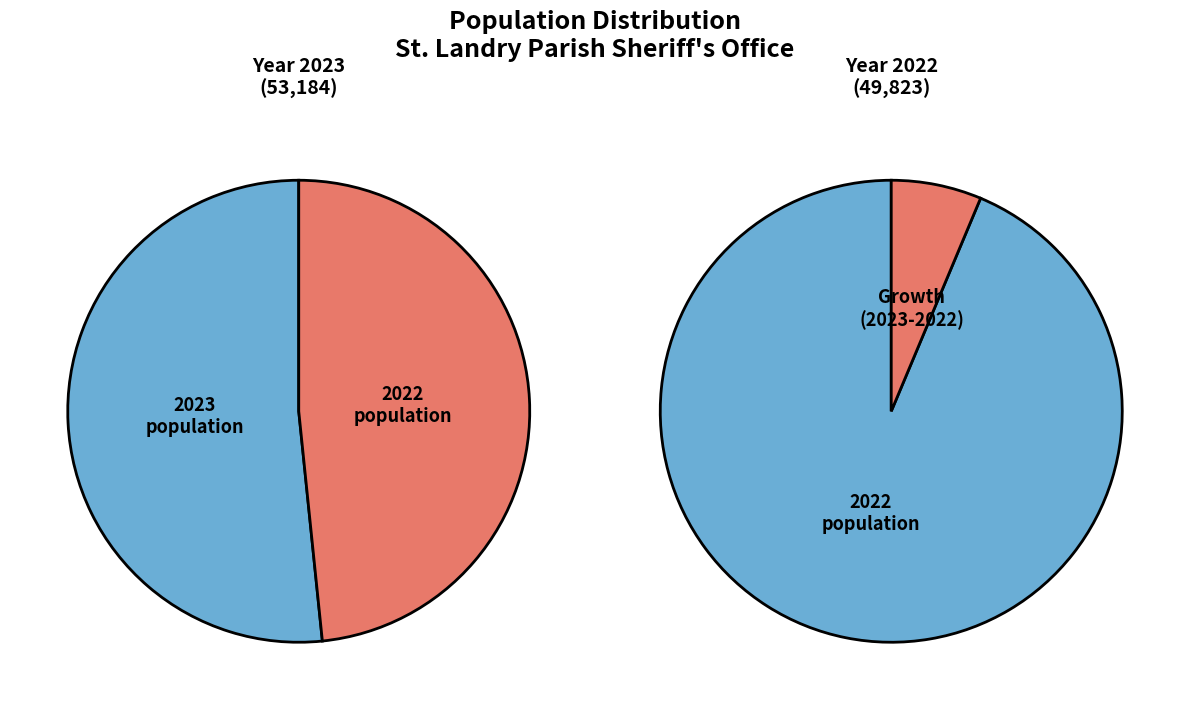

Count the number of slices in the pie.

2